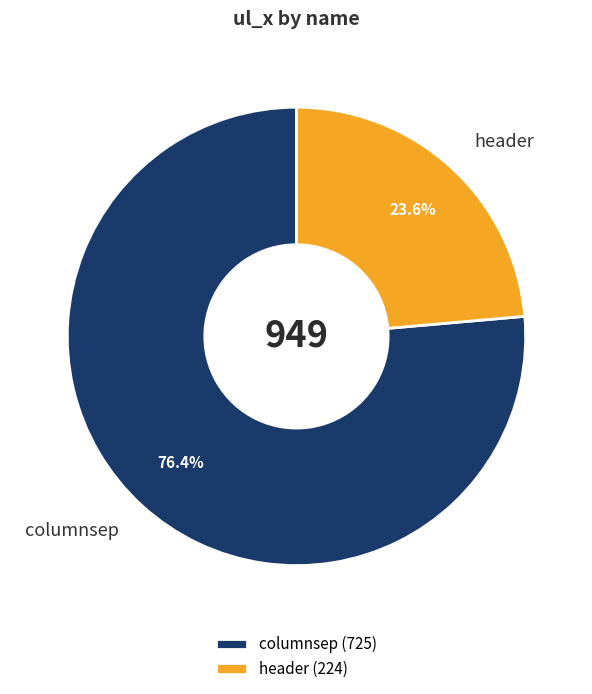

How much of the chart is everything except columnsep?

23.6%